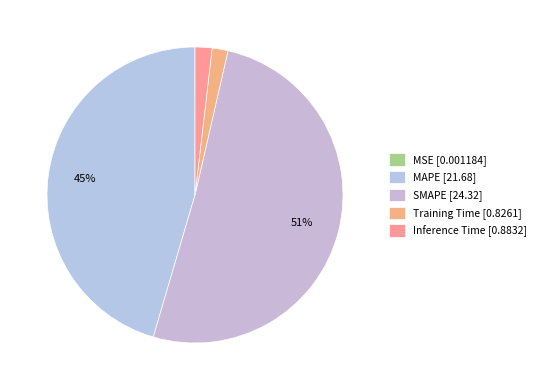

To the nearest percent, what is the difference between the Inference Time and SMAPE slice percentages?

49%